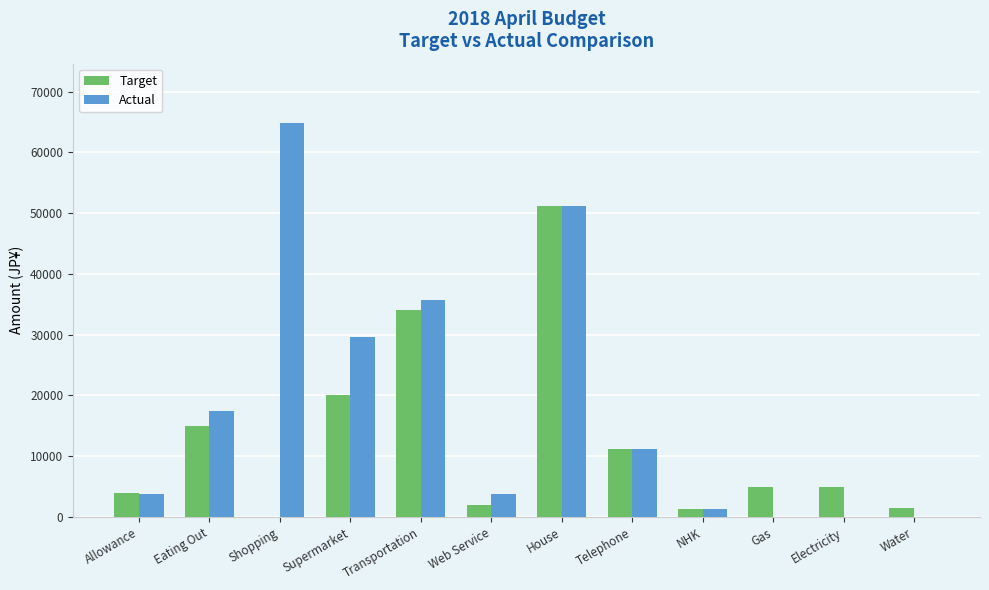

What are all the series names shown in the legend?

Target, Actual